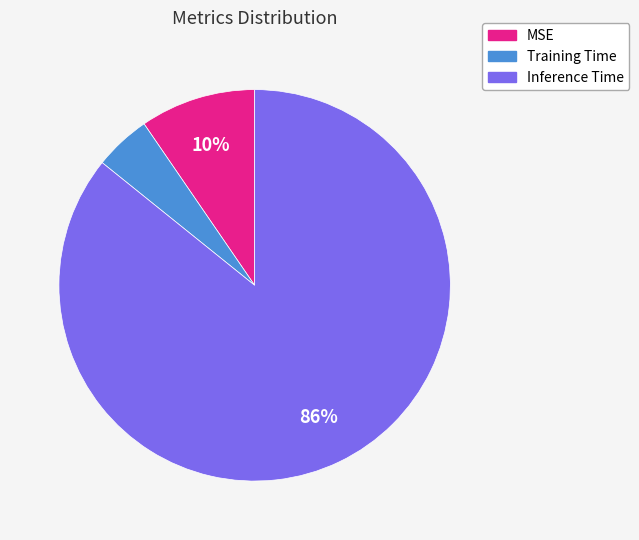

To the nearest percent, what is the difference between the Training Time and MSE slice percentages?

5%